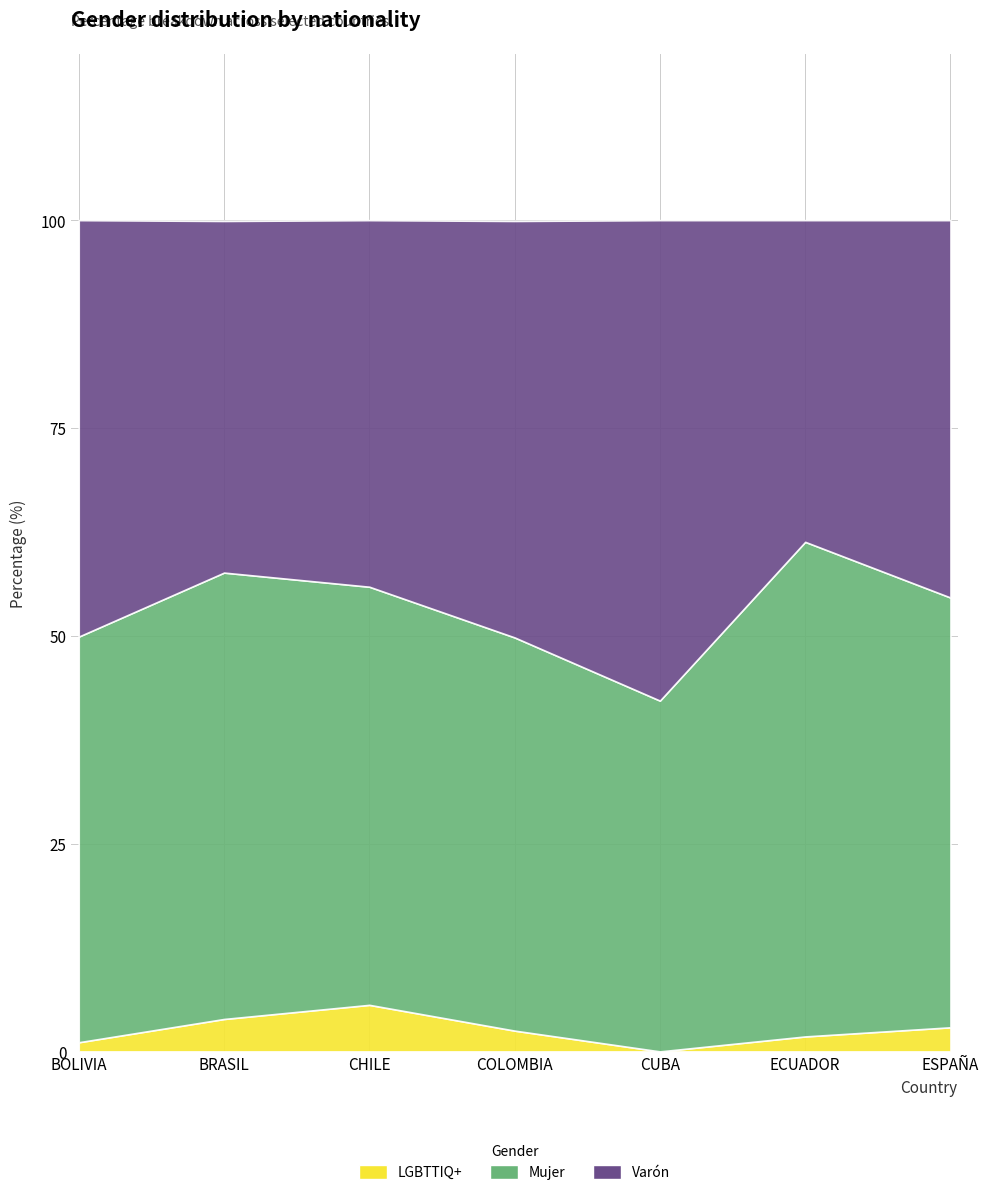

Rank the series by their maximum value, from lowest to highest.

LGBTTIQ+, Varón, Mujer